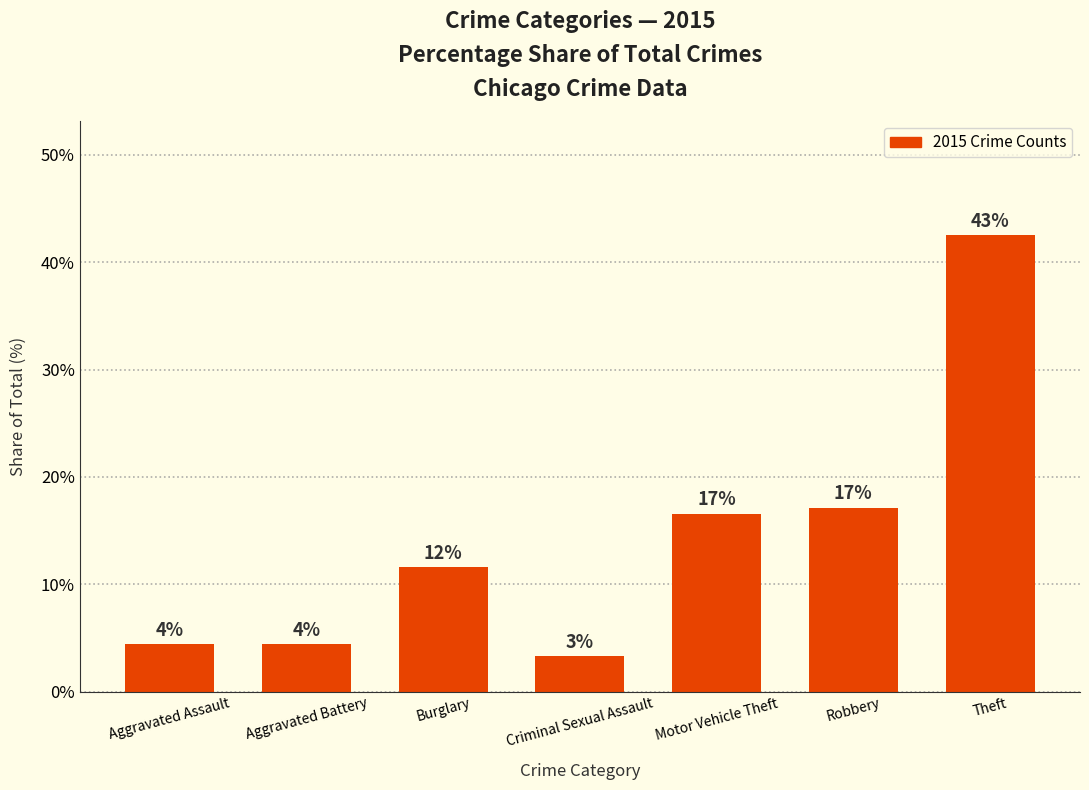

How many bars are there in total?

7